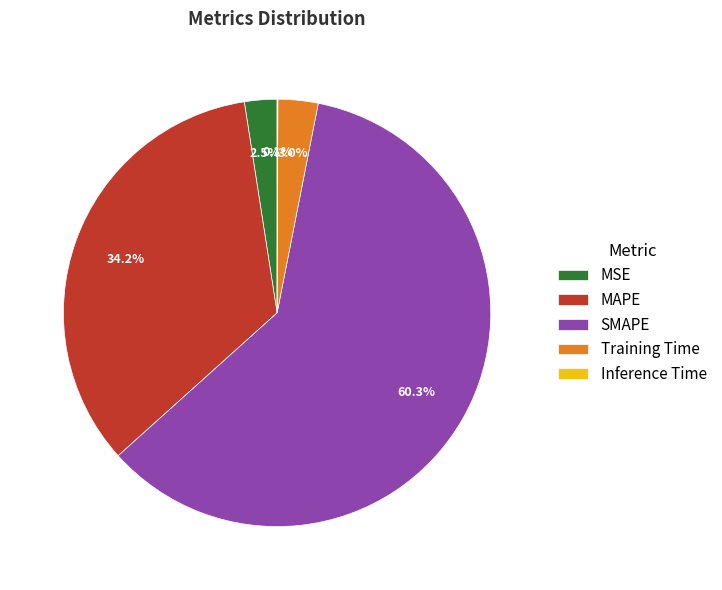

What percentage is the SMAPE slice, to the nearest percent?

60%